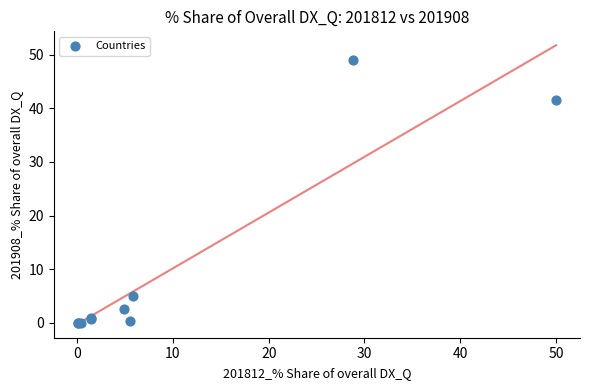

What Y value in the scatter plot is closest to 24?

41.6